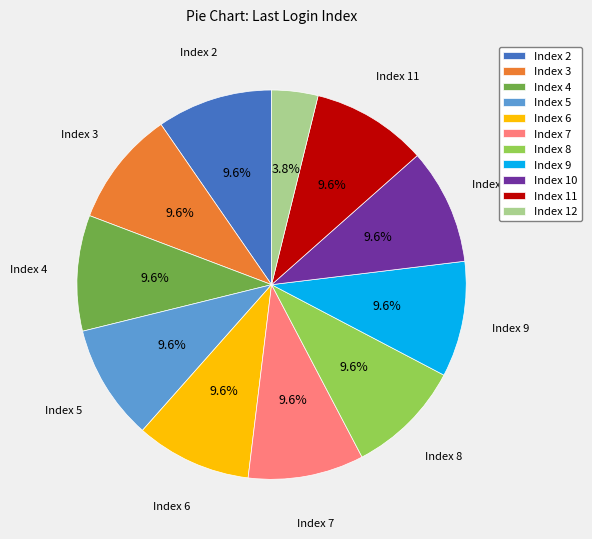

The Index 4 slice represents 1% of the pie. True or false?

False